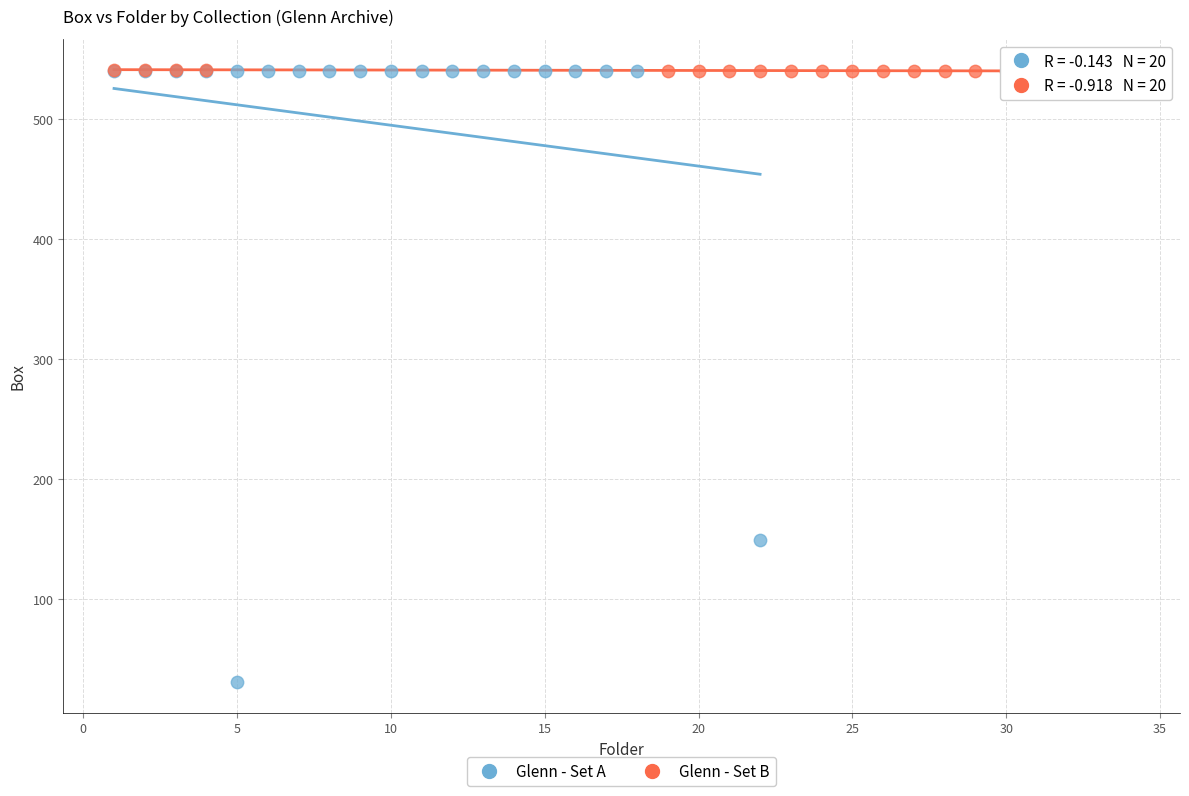

What are all the series names shown in the legend?

Glenn - Set A, Glenn - Set B